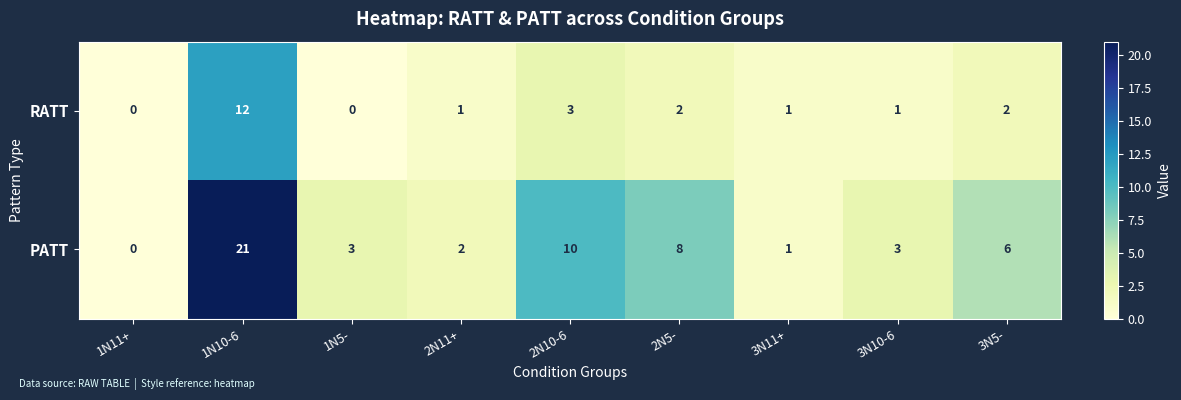

What is the difference between the PATT values at 1N5- and 1N10-6?

18